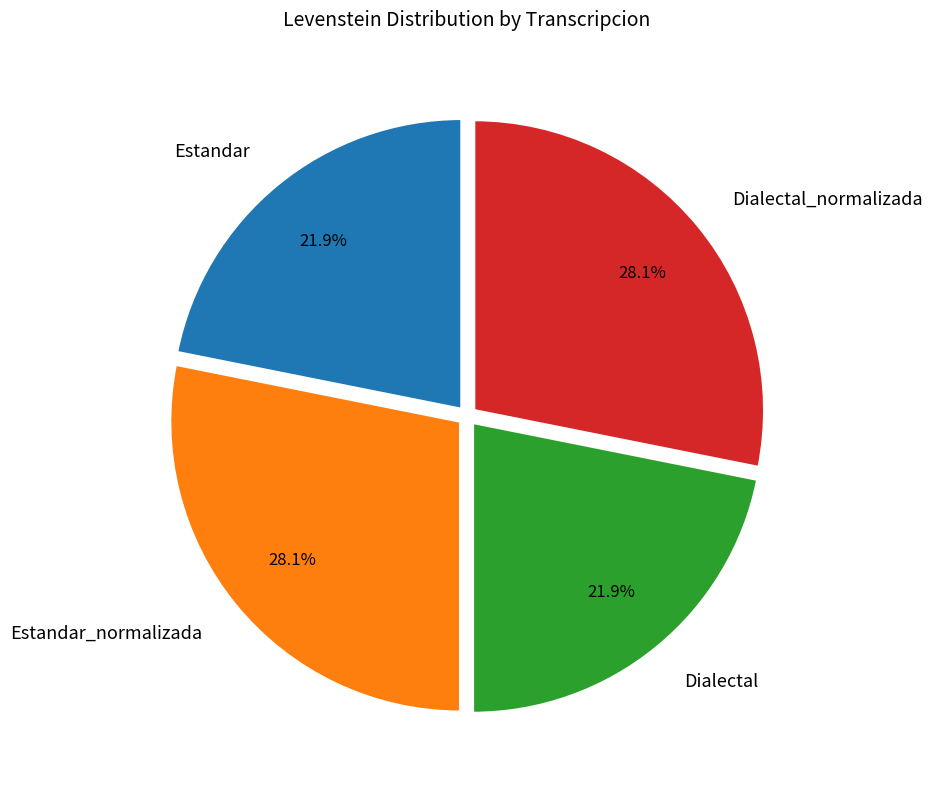

To the nearest percent, what is the difference between the largest and smallest slice percentages?

6%